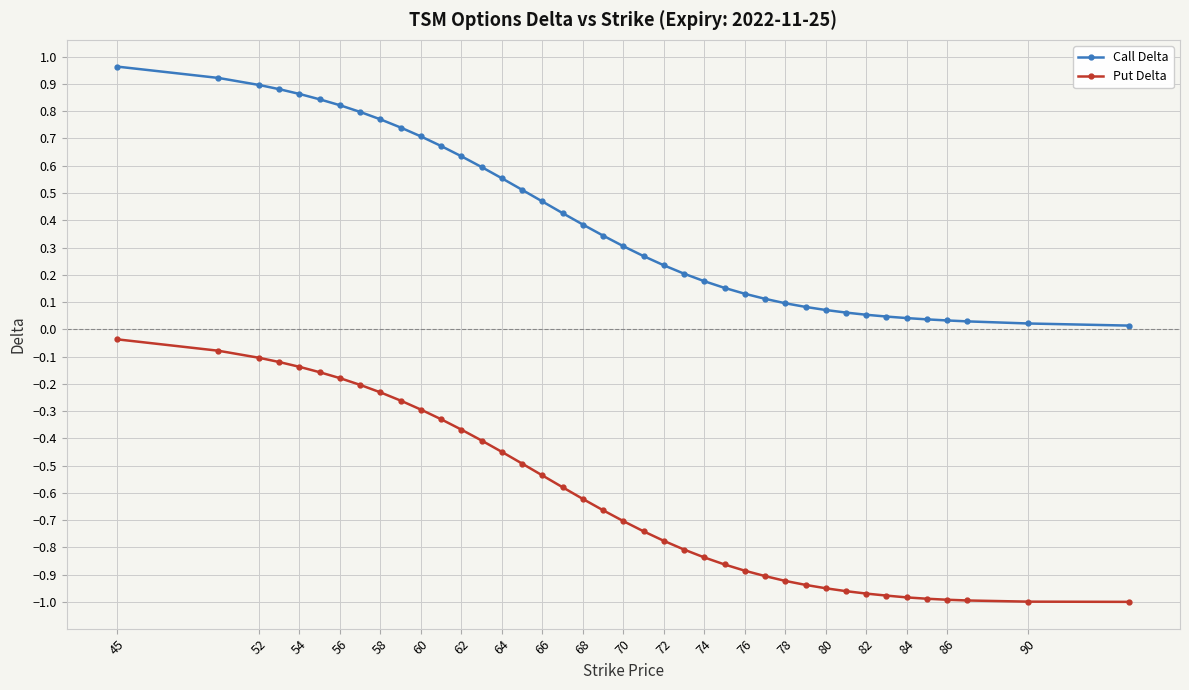

Which series has the widest spread of values?

Put Delta